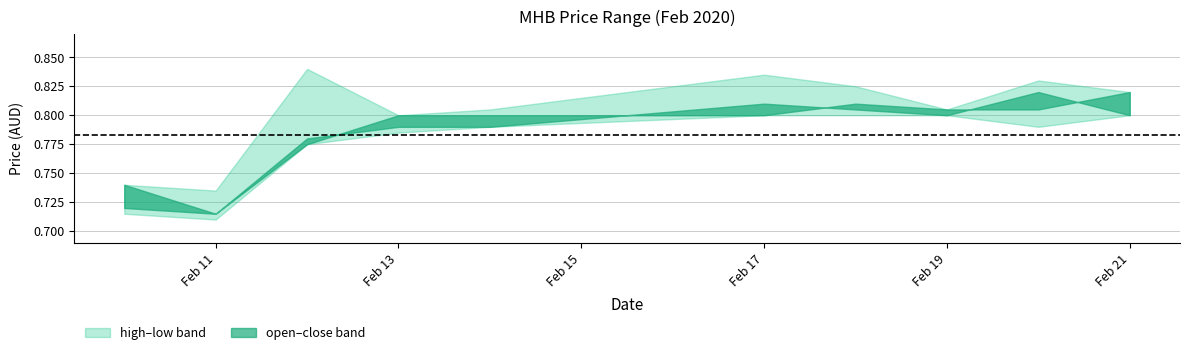

True or false: low has a value of 0.8 at 2020-02-21.

True